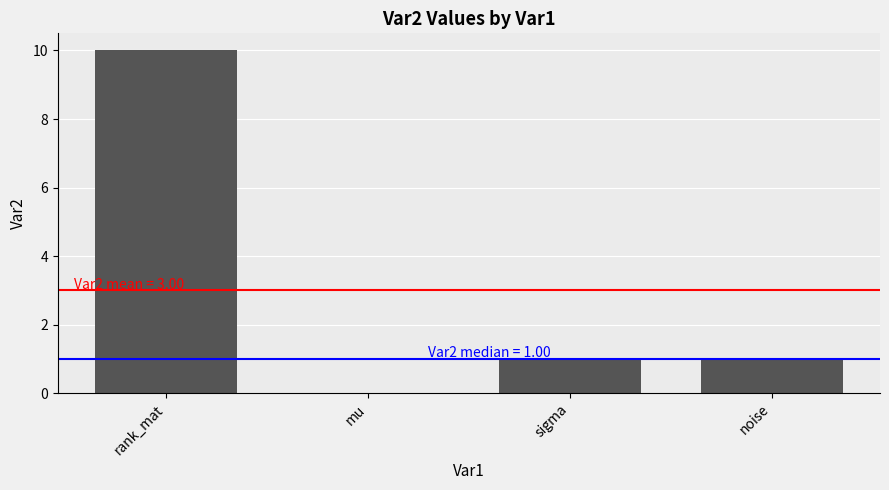

At which category does the chart reach its peak across all series?

rank_mat